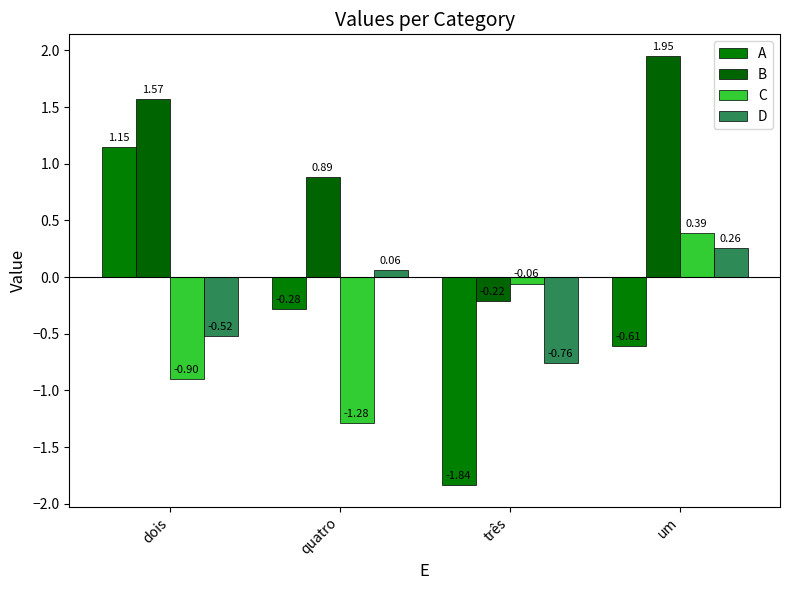

Which series has the largest total across all categories?

B